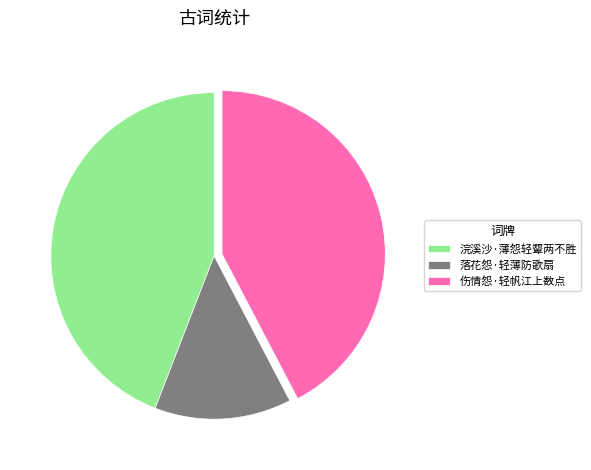

Is there a majority slice in this chart?

No